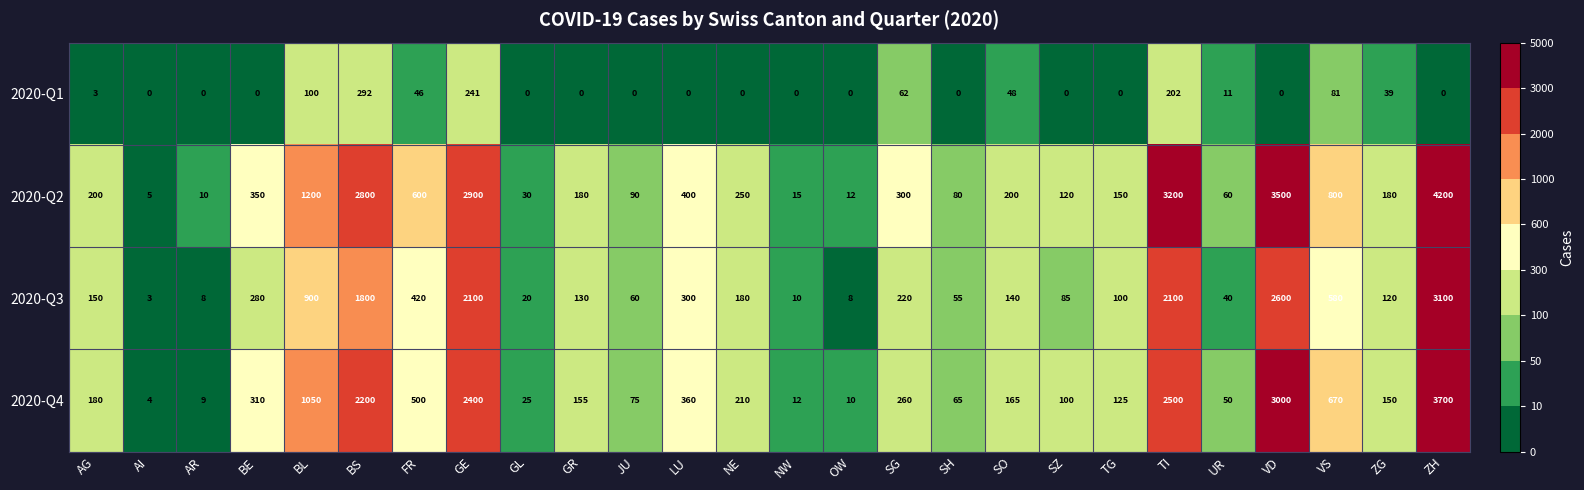

What is the average value of the 2020-Q4 series?

703